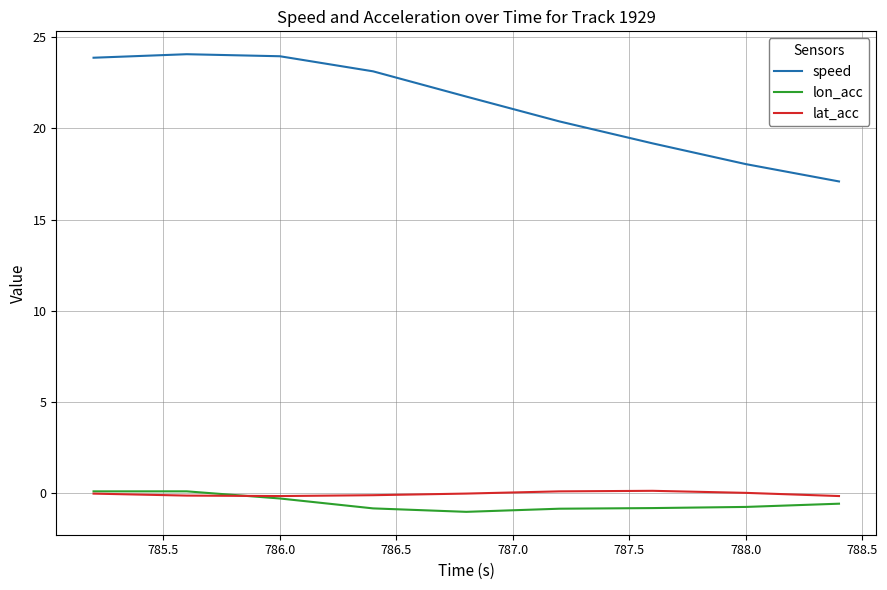

True or false: speed and lon_acc cross at least once.

False